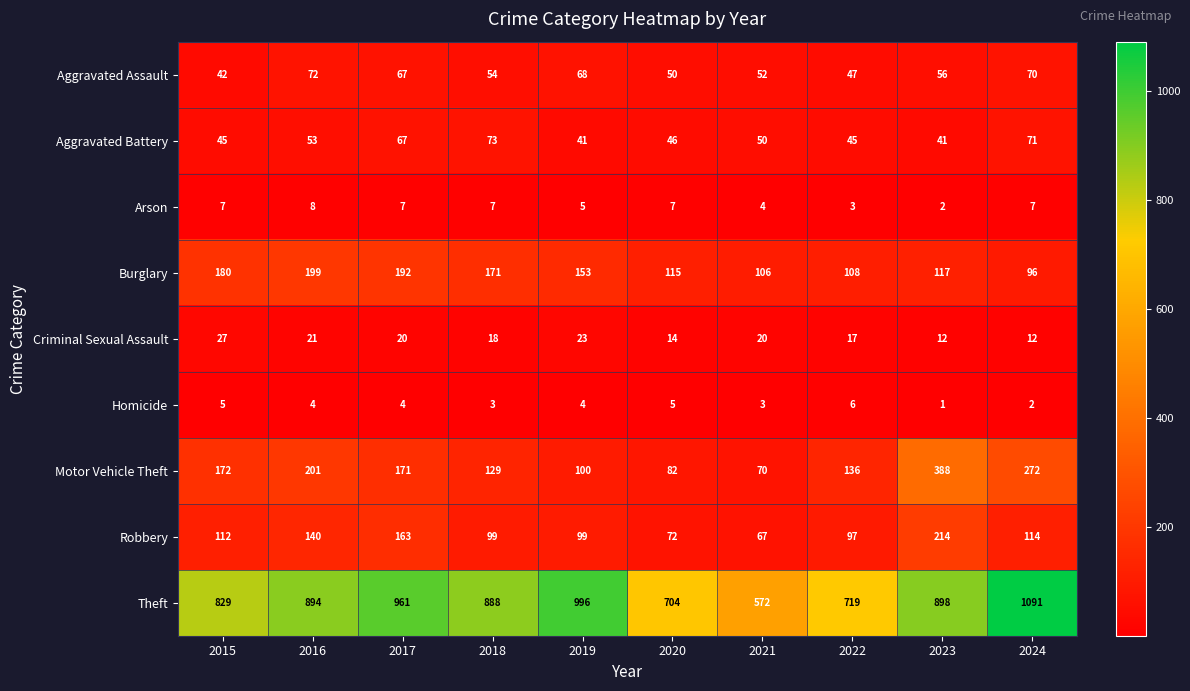

How many series are shown in this chart?

9